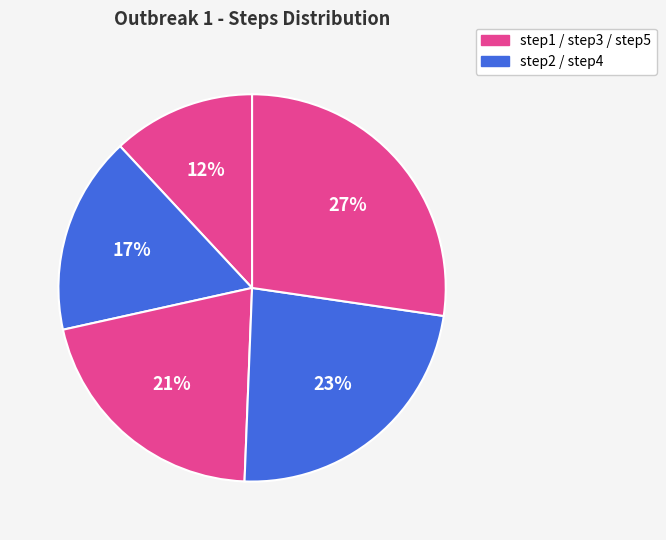

How many segments does this pie chart have?

5